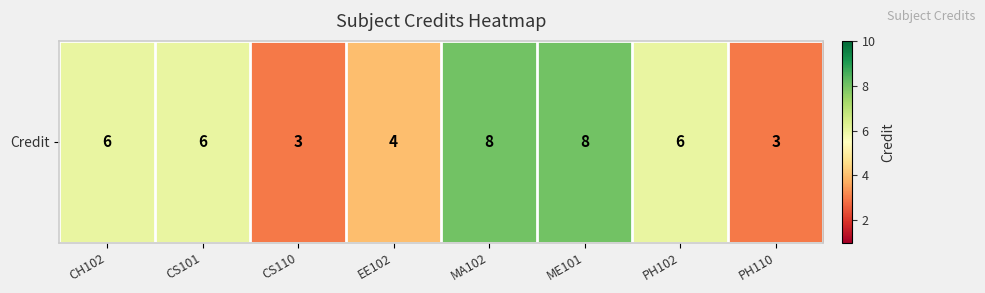

What is the difference between the maximum and second lowest values?

5